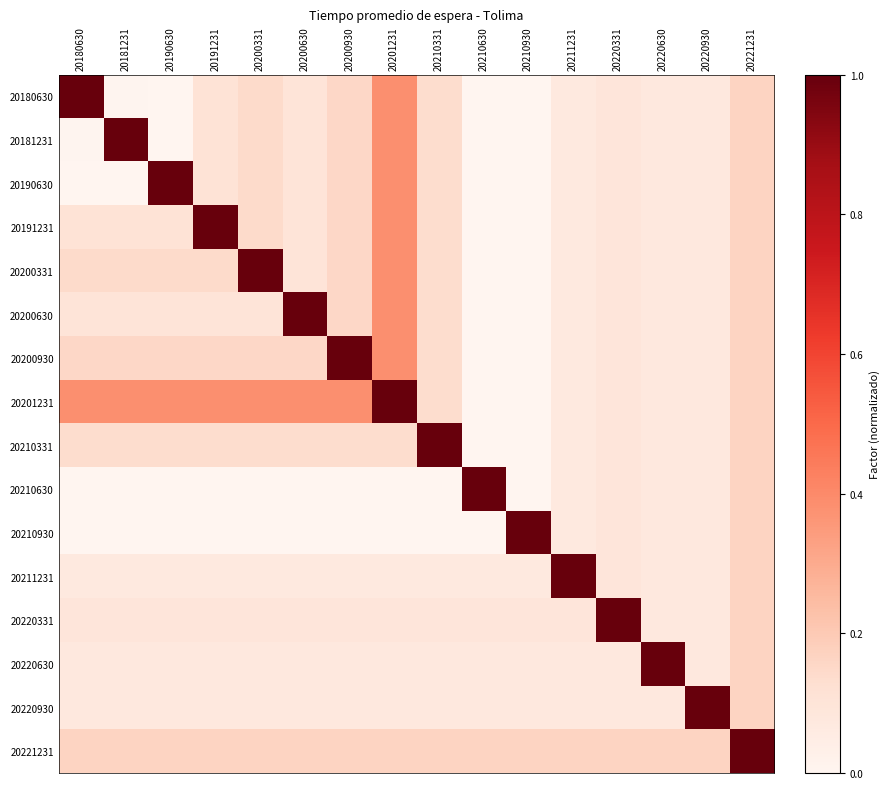

Reading left to right, transcribe all the data shown in this chart.

20180630: 20180630=1.0	20181231=0.0	20190630=0.0	20191231=0.1	20200331=0.1	20200630=0.1	20200930=0.2	20201231=0.4	20210331=0.1	20210630=0.0	20210930=0.0	20211231=0.1	20220331=0.1	20220630=0.1	20220930=0.1	20221231=0.2
20181231: 20180630=0.0	20181231=1.0	20190630=0.0	20191231=0.1	20200331=0.1	20200630=0.1	20200930=0.2	20201231=0.4	20210331=0.1	20210630=0.0	20210930=0.0	20211231=0.1	20220331=0.1	20220630=0.1	20220930=0.1	20221231=0.2
20190630: 20180630=0.0	20181231=0.0	20190630=1.0	20191231=0.1	20200331=0.1	20200630=0.1	20200930=0.2	20201231=0.4	20210331=0.1	20210630=0.0	20210930=0.0	20211231=0.1	20220331=0.1	20220630=0.1	20220930=0.1	20221231=0.2
20191231: 20180630=0.1	20181231=0.1	20190630=0.1	20191231=1.0	20200331=0.1	20200630=0.1	20200930=0.2	20201231=0.4	20210331=0.1	20210630=0.0	20210930=0.0	20211231=0.1	20220331=0.1	20220630=0.1	20220930=0.1	20221231=0.2
20200331: 20180630=0.1	20181231=0.1	20190630=0.1	20191231=0.1	20200331=1.0	20200630=0.1	20200930=0.2	20201231=0.4	20210331=0.1	20210630=0.0	20210930=0.0	20211231=0.1	20220331=0.1	20220630=0.1	20220930=0.1	20221231=0.2
20200630: 20180630=0.1	20181231=0.1	20190630=0.1	20191231=0.1	20200331=0.1	20200630=1.0	20200930=0.2	20201231=0.4	20210331=0.1	20210630=0.0	20210930=0.0	20211231=0.1	20220331=0.1	20220630=0.1	20220930=0.1	20221231=0.2
20200930: 20180630=0.2	20181231=0.2	20190630=0.2	20191231=0.2	20200331=0.2	20200630=0.2	20200930=1.0	20201231=0.4	20210331=0.1	20210630=0.0	20210930=0.0	20211231=0.1	20220331=0.1	20220630=0.1	20220930=0.1	20221231=0.2
20201231: 20180630=0.4	20181231=0.4	20190630=0.4	20191231=0.4	20200331=0.4	20200630=0.4	20200930=0.4	20201231=1.0	20210331=0.1	20210630=0.0	20210930=0.0	20211231=0.1	20220331=0.1	20220630=0.1	20220930=0.1	20221231=0.2
20210331: 20180630=0.1	20181231=0.1	20190630=0.1	20191231=0.1	20200331=0.1	20200630=0.1	20200930=0.1	20201231=0.1	20210331=1.0	20210630=0.0	20210930=0.0	20211231=0.1	20220331=0.1	20220630=0.1	20220930=0.1	20221231=0.2
20210630: 20180630=0.0	20181231=0.0	20190630=0.0	20191231=0.0	20200331=0.0	20200630=0.0	20200930=0.0	20201231=0.0	20210331=0.0	20210630=1.0	20210930=0.0	20211231=0.1	20220331=0.1	20220630=0.1	20220930=0.1	20221231=0.2
20210930: 20180630=0.0	20181231=0.0	20190630=0.0	20191231=0.0	20200331=0.0	20200630=0.0	20200930=0.0	20201231=0.0	20210331=0.0	20210630=0.0	20210930=1.0	20211231=0.1	20220331=0.1	20220630=0.1	20220930=0.1	20221231=0.2
20211231: 20180630=0.1	20181231=0.1	20190630=0.1	20191231=0.1	20200331=0.1	20200630=0.1	20200930=0.1	20201231=0.1	20210331=0.1	20210630=0.1	20210930=0.1	20211231=1.0	20220331=0.1	20220630=0.1	20220930=0.1	20221231=0.2
20220331: 20180630=0.1	20181231=0.1	20190630=0.1	20191231=0.1	20200331=0.1	20200630=0.1	20200930=0.1	20201231=0.1	20210331=0.1	20210630=0.1	20210930=0.1	20211231=0.1	20220331=1.0	20220630=0.1	20220930=0.1	20221231=0.2
20220630: 20180630=0.1	20181231=0.1	20190630=0.1	20191231=0.1	20200331=0.1	20200630=0.1	20200930=0.1	20201231=0.1	20210331=0.1	20210630=0.1	20210930=0.1	20211231=0.1	20220331=0.1	20220630=1.0	20220930=0.1	20221231=0.2
20220930: 20180630=0.1	20181231=0.1	20190630=0.1	20191231=0.1	20200331=0.1	20200630=0.1	20200930=0.1	20201231=0.1	20210331=0.1	20210630=0.1	20210930=0.1	20211231=0.1	20220331=0.1	20220630=0.1	20220930=1.0	20221231=0.2
20221231: 20180630=0.2	20181231=0.2	20190630=0.2	20191231=0.2	20200331=0.2	20200630=0.2	20200930=0.2	20201231=0.2	20210331=0.2	20210630=0.2	20210930=0.2	20211231=0.2	20220331=0.2	20220630=0.2	20220930=0.2	20221231=1.0